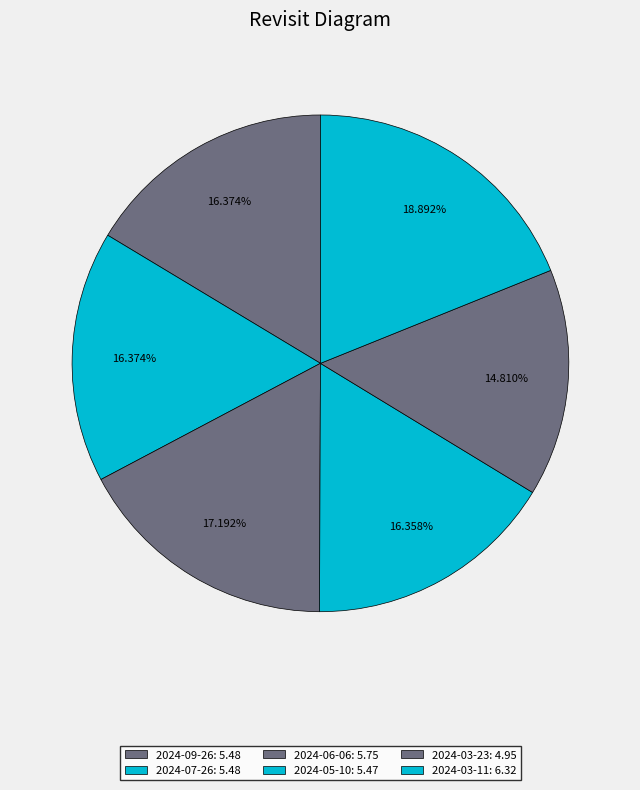

How many segments does this pie chart have?

6